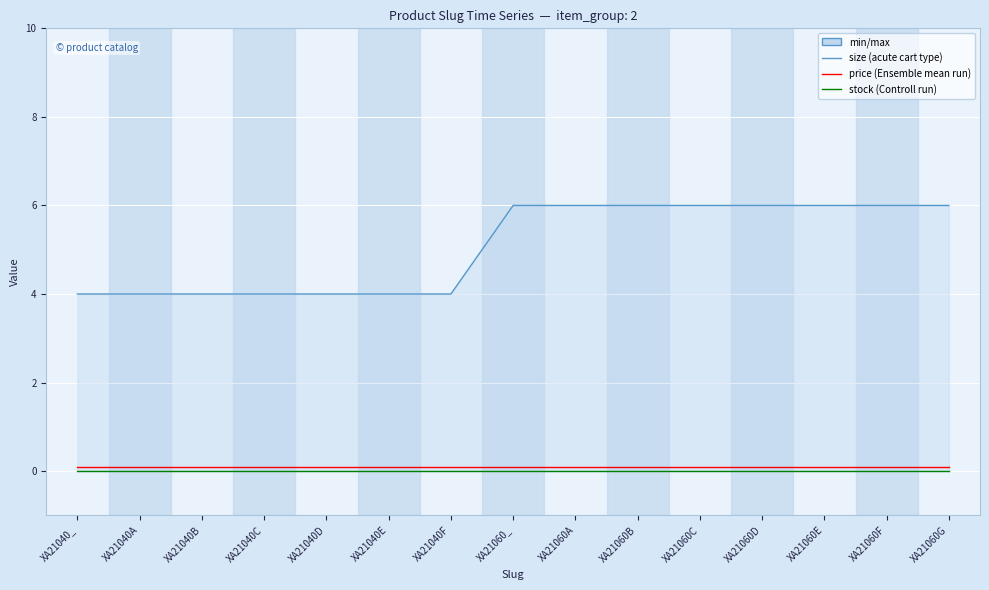

Reading left to right, transcribe all the data shown in this chart.

size: 4.0	4.0	4.0	4.0	4.0	4.0	4.0	6.0	6.0	6.0	6.0	6.0	6.0	6.0	6.0
price: 0.1	0.1	0.1	0.1	0.1	0.1	0.1	0.1	0.1	0.1	0.1	0.1	0.1	0.1	0.1
stock: 0.0	0.0	0.0	0.0	0.0	0.0	0.0	0.0	0.0	0.0	0.0	0.0	0.0	0.0	0.0